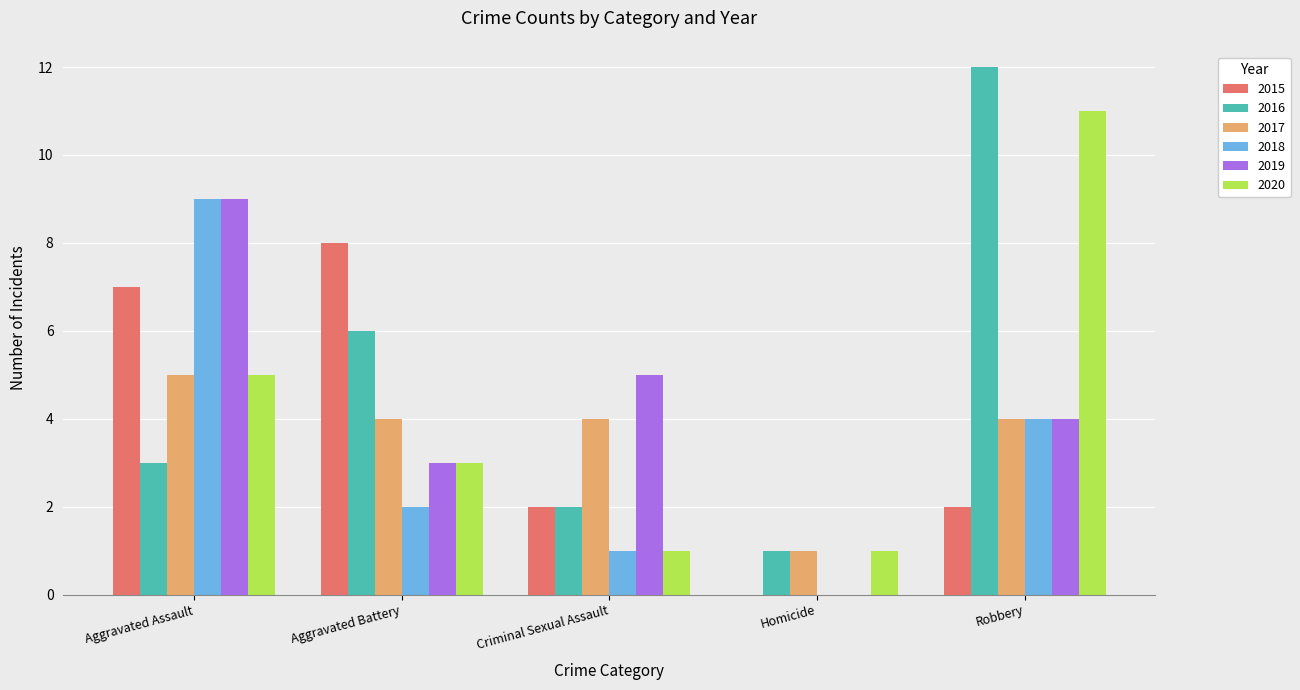

At which label is 2020 closest to 6?

Aggravated Assault